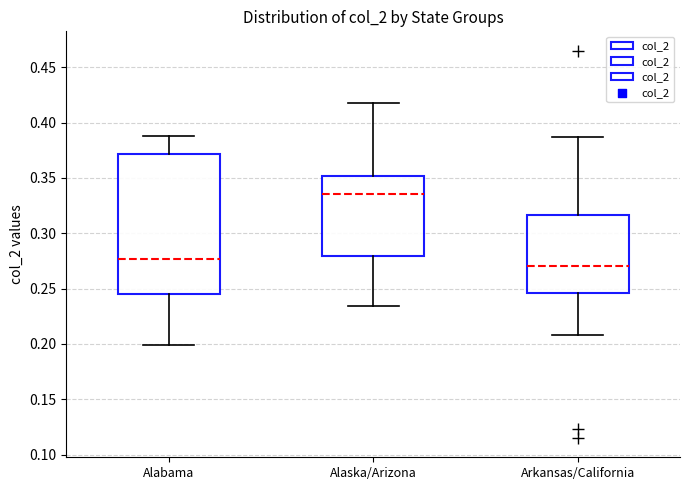

Which box is the tallest, from its lower edge to its upper edge?

Alabama